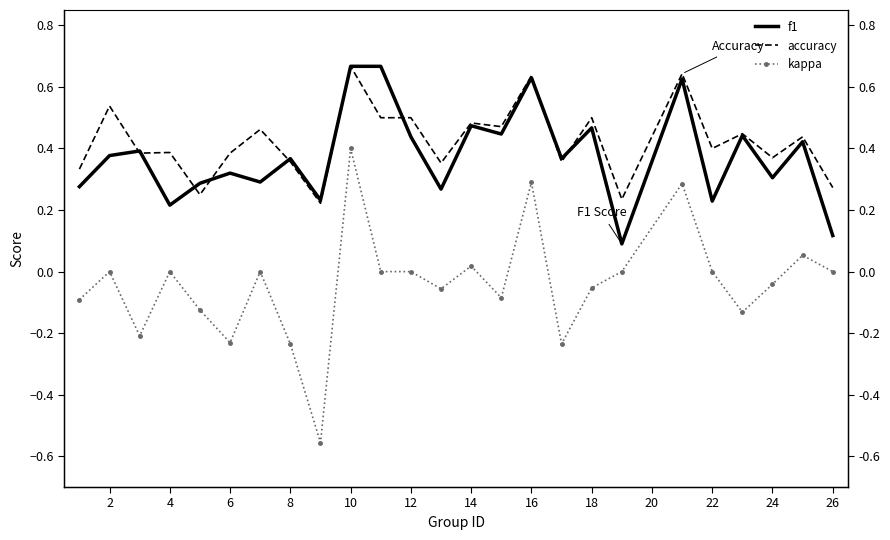

Reading left to right, what are all the values shown in this chart?

f1: 0.3	0.4	0.4	0.2	0.3	0.3	0.3	0.4	0.2	0.7	0.7	0.4	0.3	0.5	0.4	0.6	0.4	0.5	0.1	0.6	0.2	0.4	0.3	0.4	0.1
accuracy: 0.3	0.5	0.4	0.4	0.2	0.4	0.5	0.4	0.2	0.7	0.5	0.5	0.4	0.5	0.5	0.6	0.4	0.5	0.2	0.6	0.4	0.4	0.4	0.4	0.3
kappa: -0.1	0.0	-0.2	0.0	-0.1	-0.2	0.0	-0.2	-0.6	0.4	0.0	0.0	-0.1	0.0	-0.1	0.3	-0.2	-0.1	0.0	0.3	0.0	-0.1	-0.0	0.1	0.0